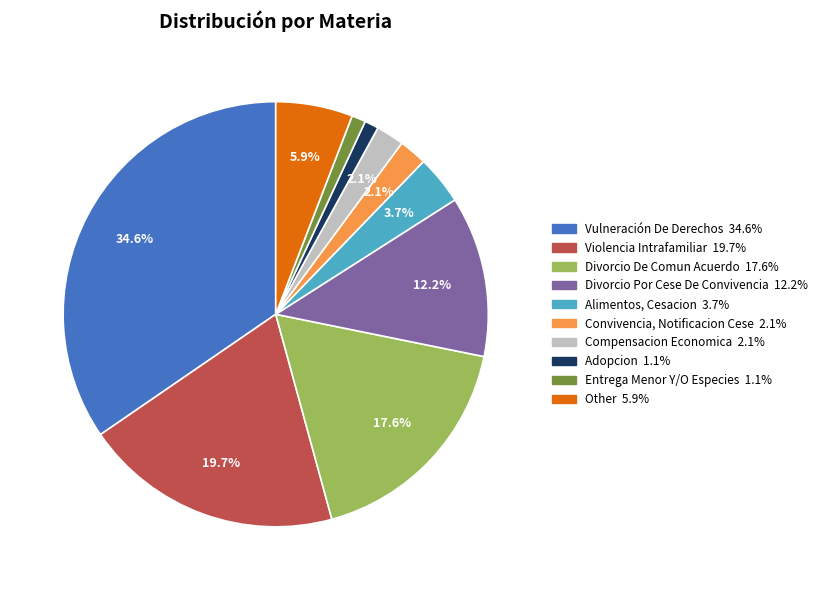

Which slice is the largest?

Vulneración De Derechos